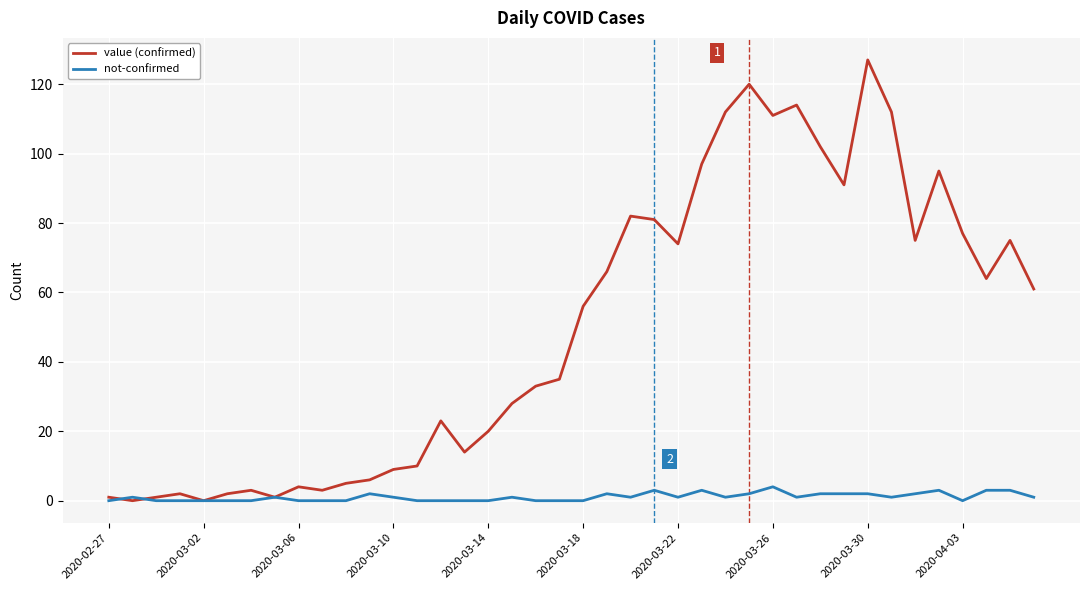

List the series in order of their peak value, highest first.

value (confirmed), not-confirmed